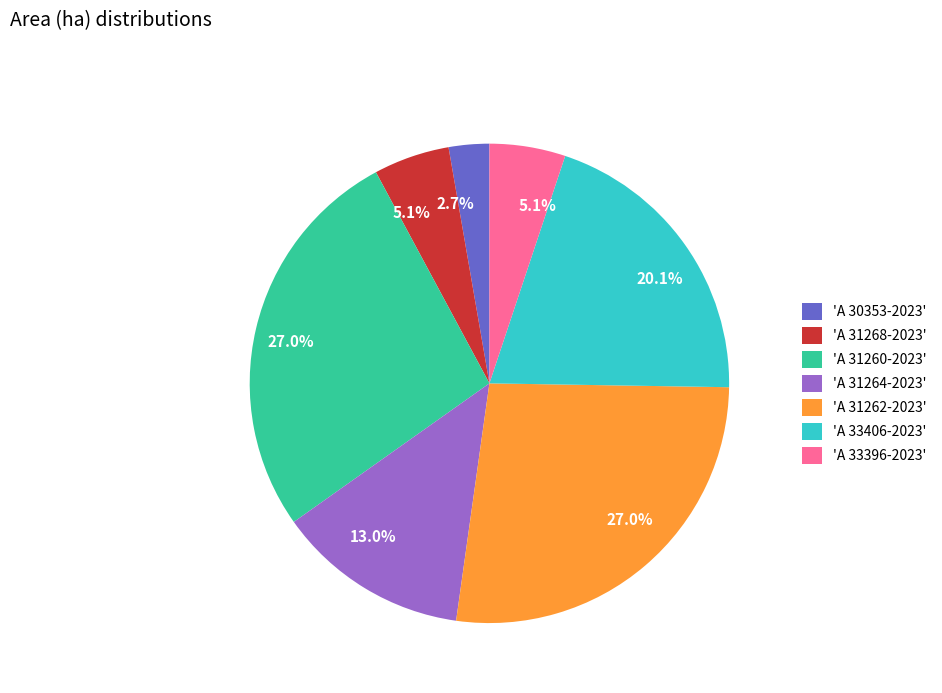

Is there any slice that represents more than half of the pie?

No